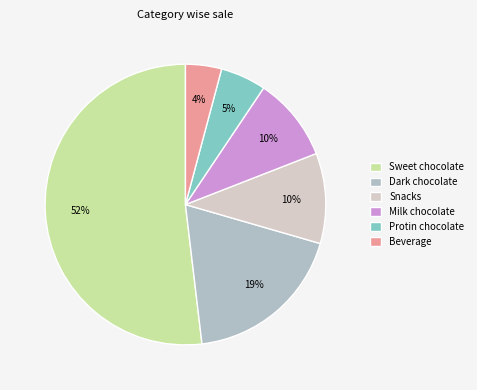

Which category has the biggest portion of the pie?

Sweet chocolate